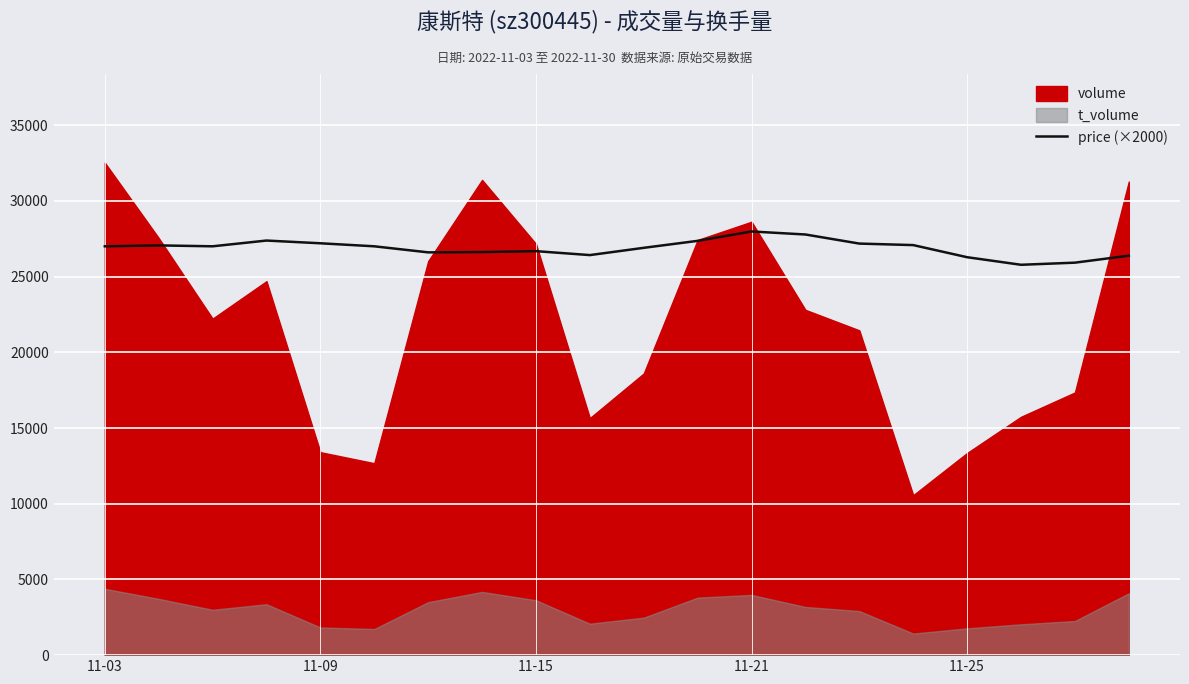

Approximately how many times larger is the value at 11-15 compared to 9?

1.0